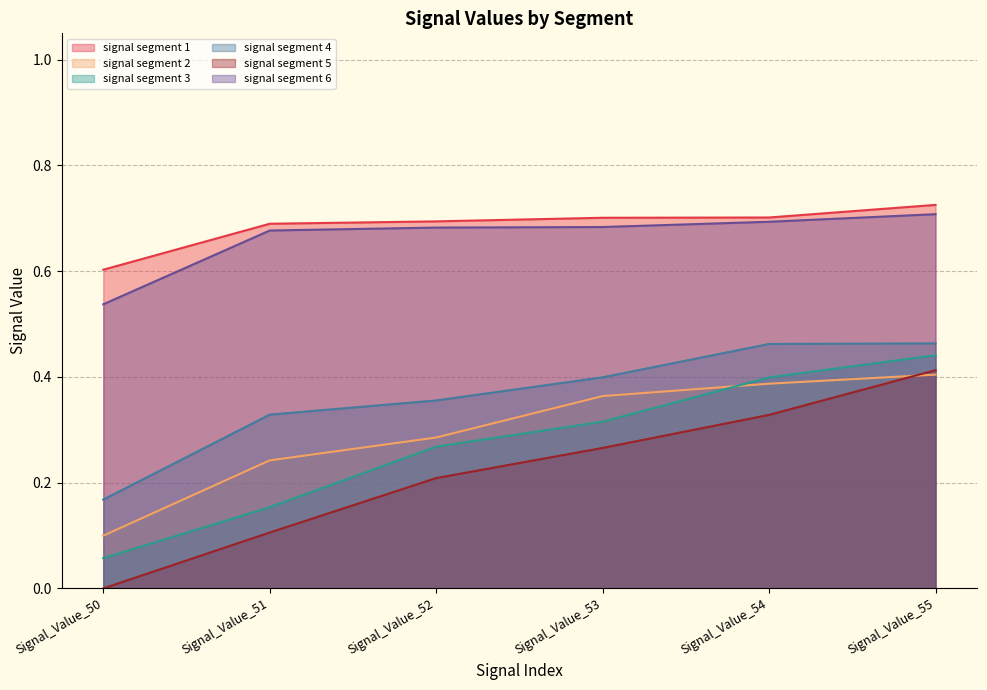

Reading left to right, transcribe all the data shown in this chart.

signal segment 1: Signal_Value_50=0.6	Signal_Value_51=0.7	Signal_Value_52=0.7	Signal_Value_53=0.7	Signal_Value_54=0.7	Signal_Value_55=0.7
signal segment 2: Signal_Value_50=0.1	Signal_Value_51=0.2	Signal_Value_52=0.3	Signal_Value_53=0.4	Signal_Value_54=0.4	Signal_Value_55=0.4
signal segment 3: Signal_Value_50=0.1	Signal_Value_51=0.2	Signal_Value_52=0.3	Signal_Value_53=0.3	Signal_Value_54=0.4	Signal_Value_55=0.4
signal segment 4: Signal_Value_50=0.2	Signal_Value_51=0.3	Signal_Value_52=0.4	Signal_Value_53=0.4	Signal_Value_54=0.5	Signal_Value_55=0.5
signal segment 5: Signal_Value_50=0.0	Signal_Value_51=0.1	Signal_Value_52=0.2	Signal_Value_53=0.3	Signal_Value_54=0.3	Signal_Value_55=0.4
signal segment 6: Signal_Value_50=0.5	Signal_Value_51=0.7	Signal_Value_52=0.7	Signal_Value_53=0.7	Signal_Value_54=0.7	Signal_Value_55=0.7